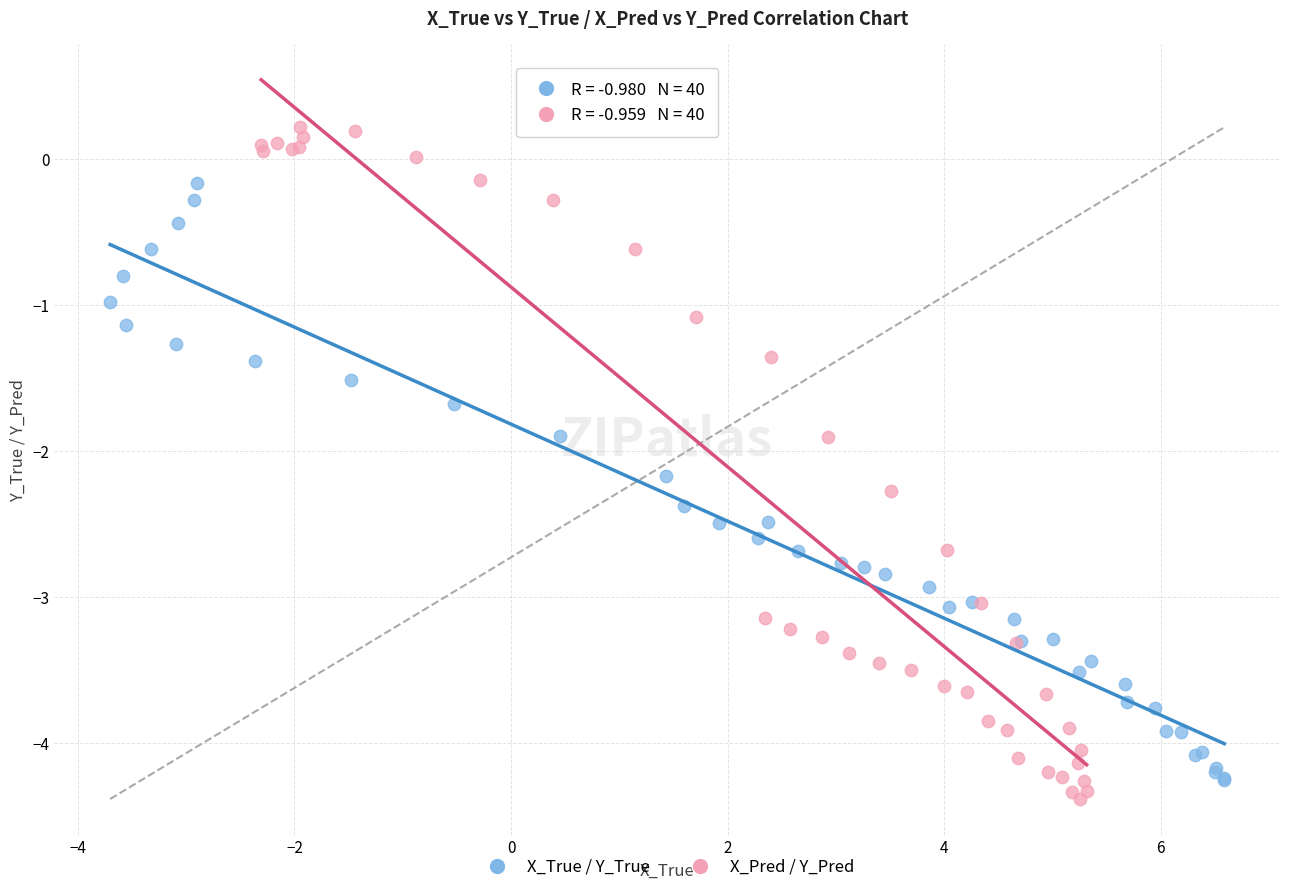

Which series reaches the maximum Y coordinate?

X_Pred / Y_Pred